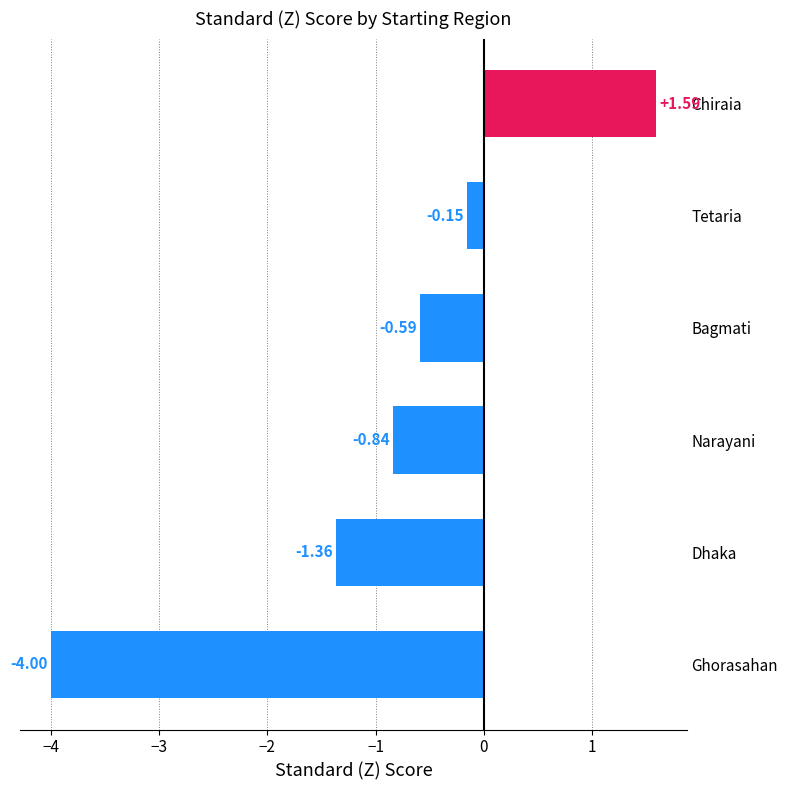

Where is the data nearest to the value -1?

Narayani